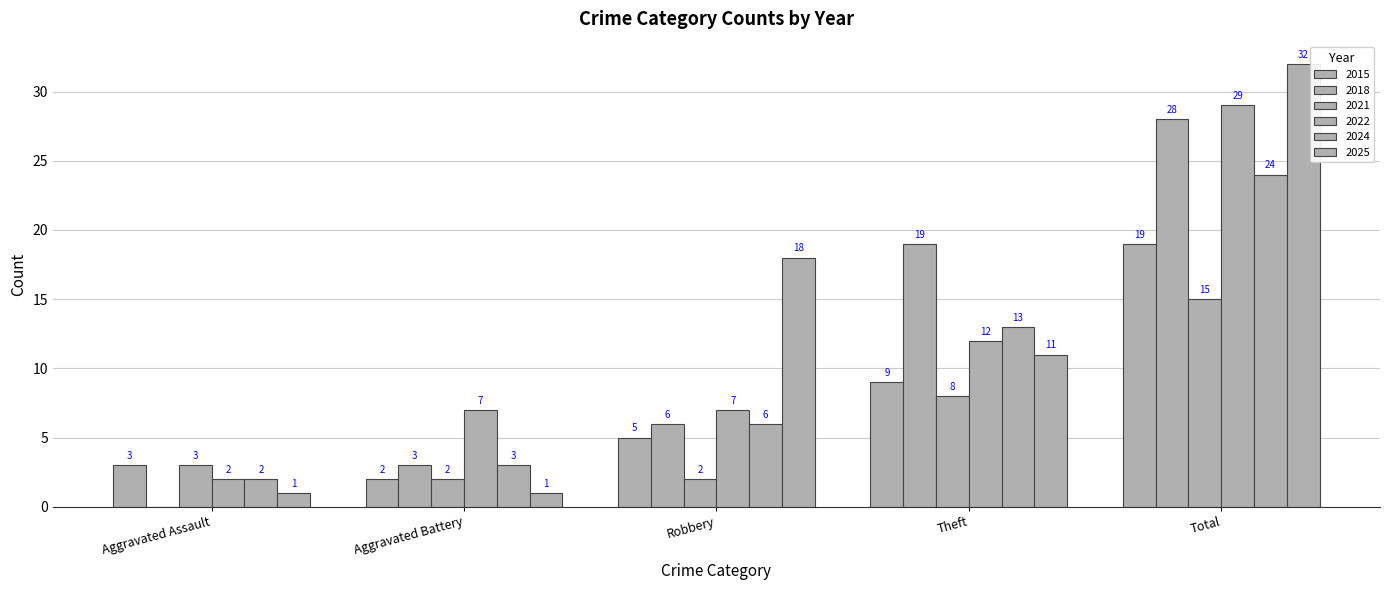

What is the difference between the maximum and minimum values in the 2022 series?

27